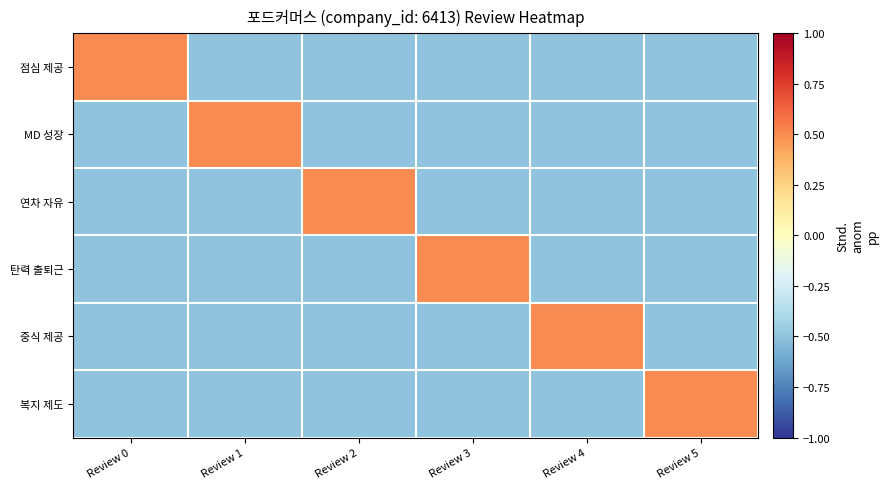

At how many categories does at least one series exceed 0?

6